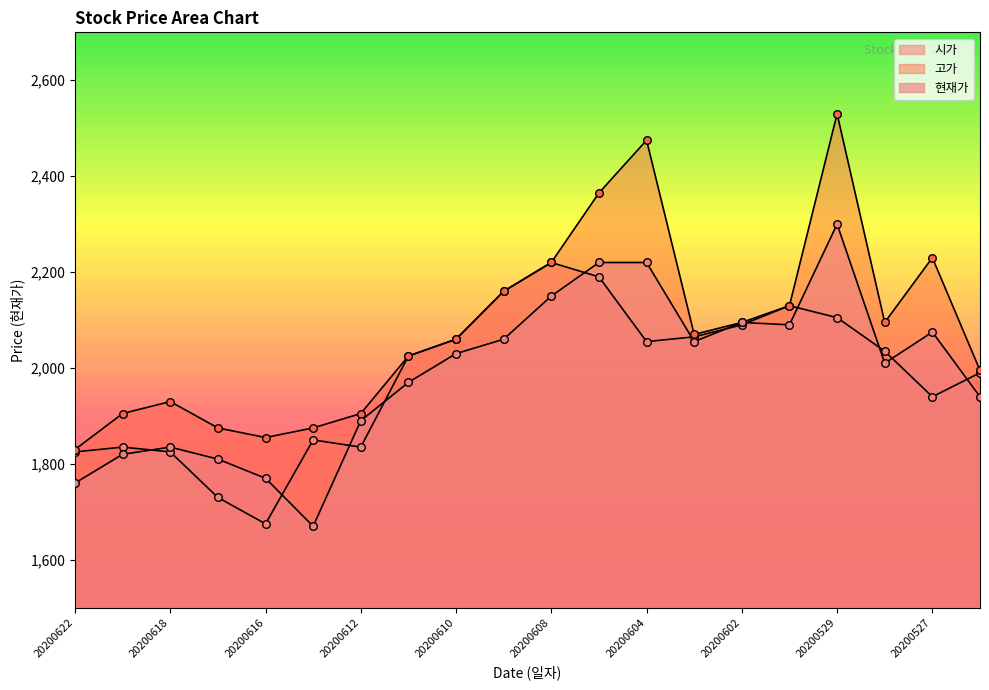

What is the total value across all series at 20200616?

5300